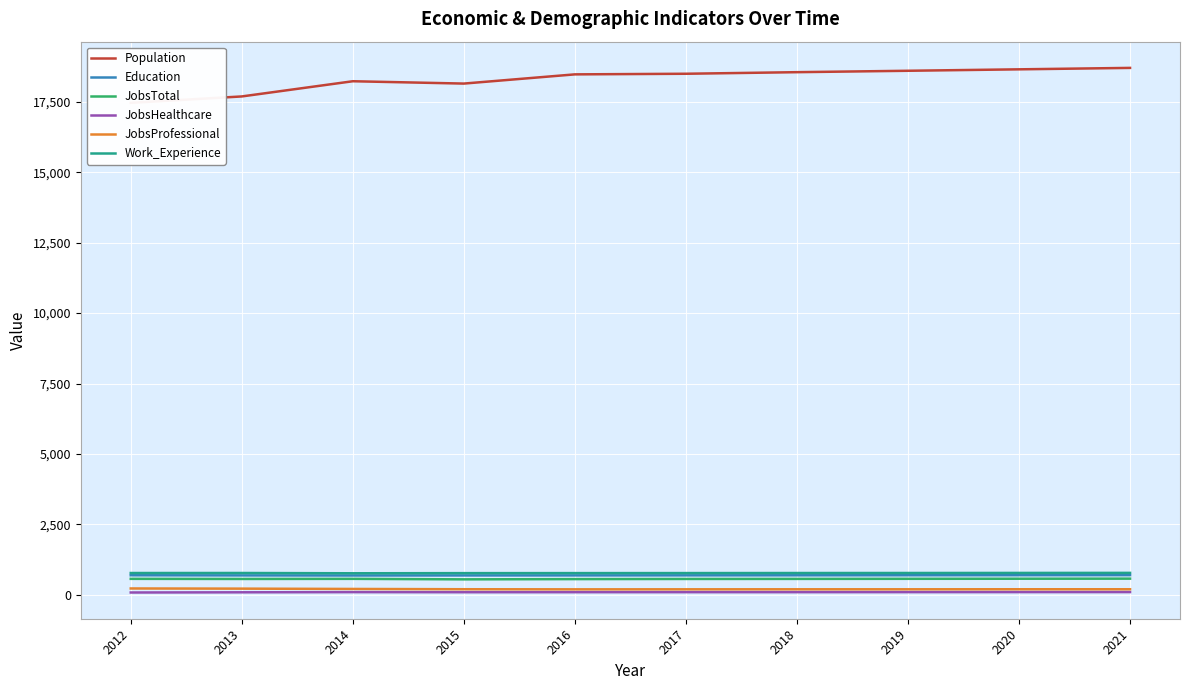

What is the difference between the Population values at 2017 and 2019?

106